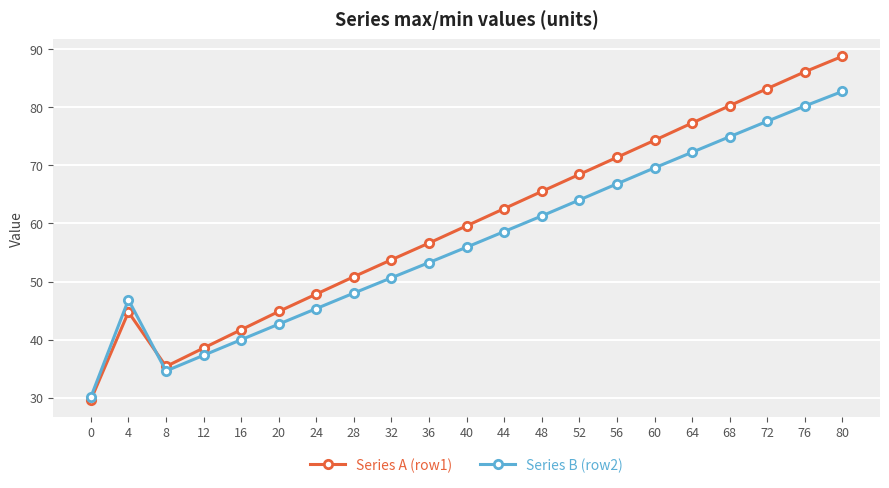

What is the total value across all series at 16?

81.7